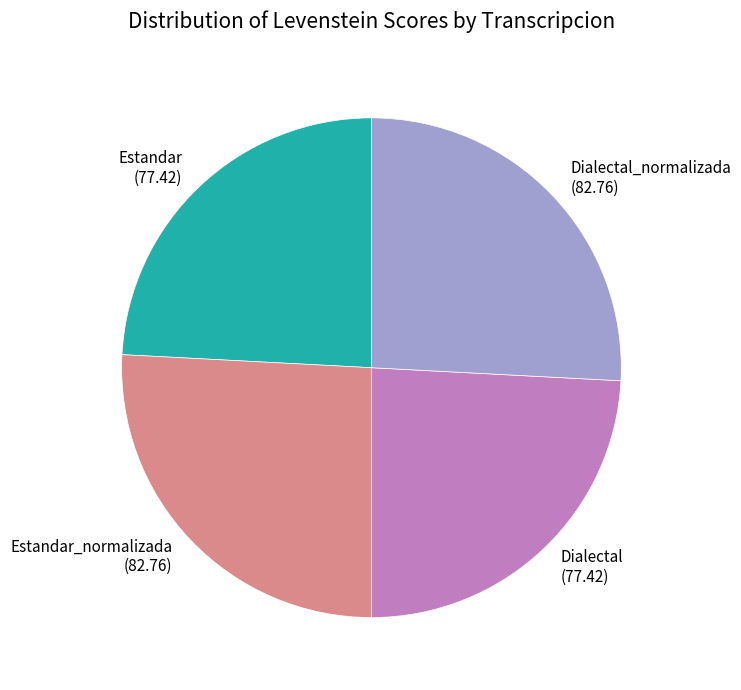

Does any single category account for the majority?

No